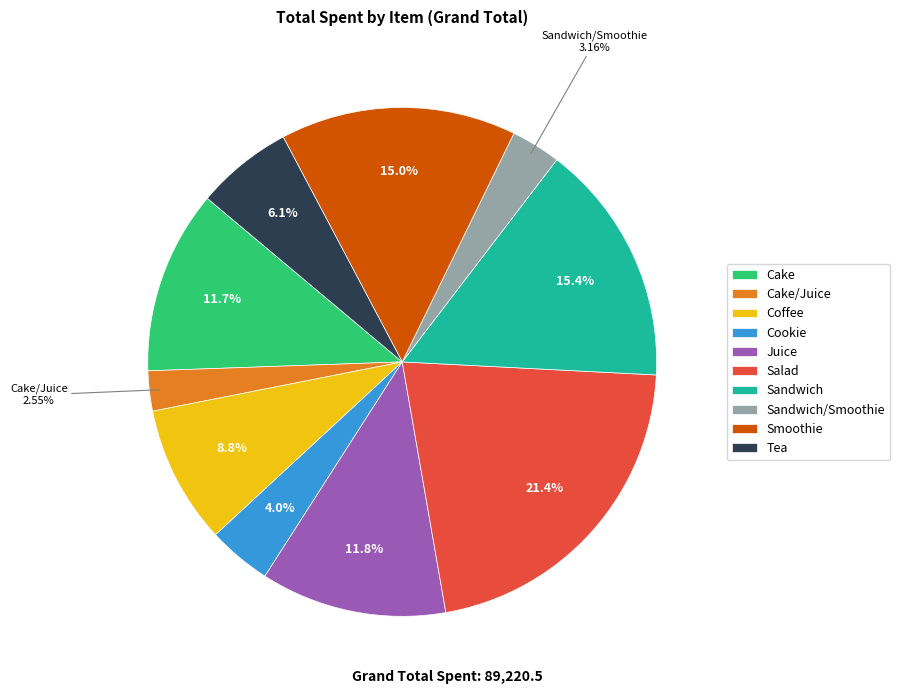

What is the largest slice in the pie chart?

Salad